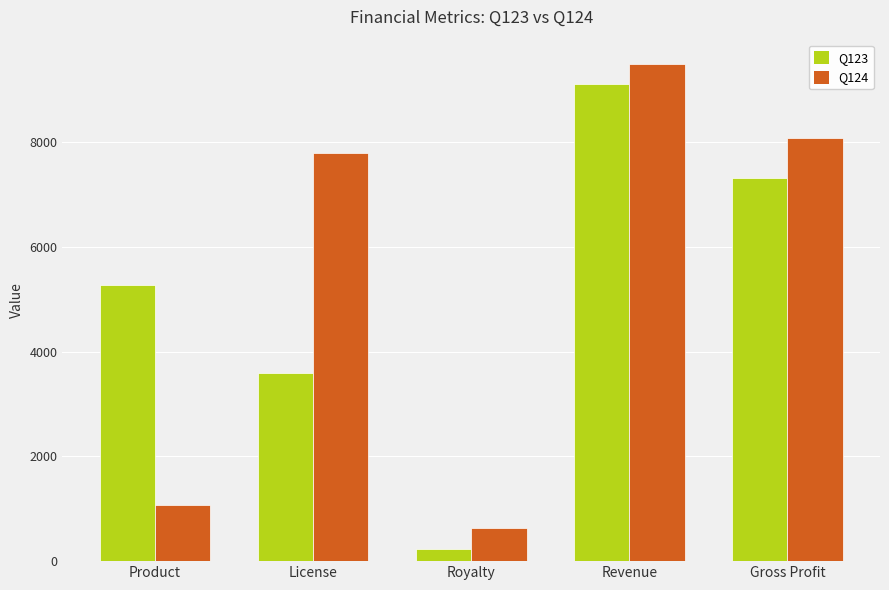

Reading left to right, transcribe all the data shown in this chart.

Q123: 5273	3597	235	9105	7313
Q124: 1068	7782	627	9477	8076